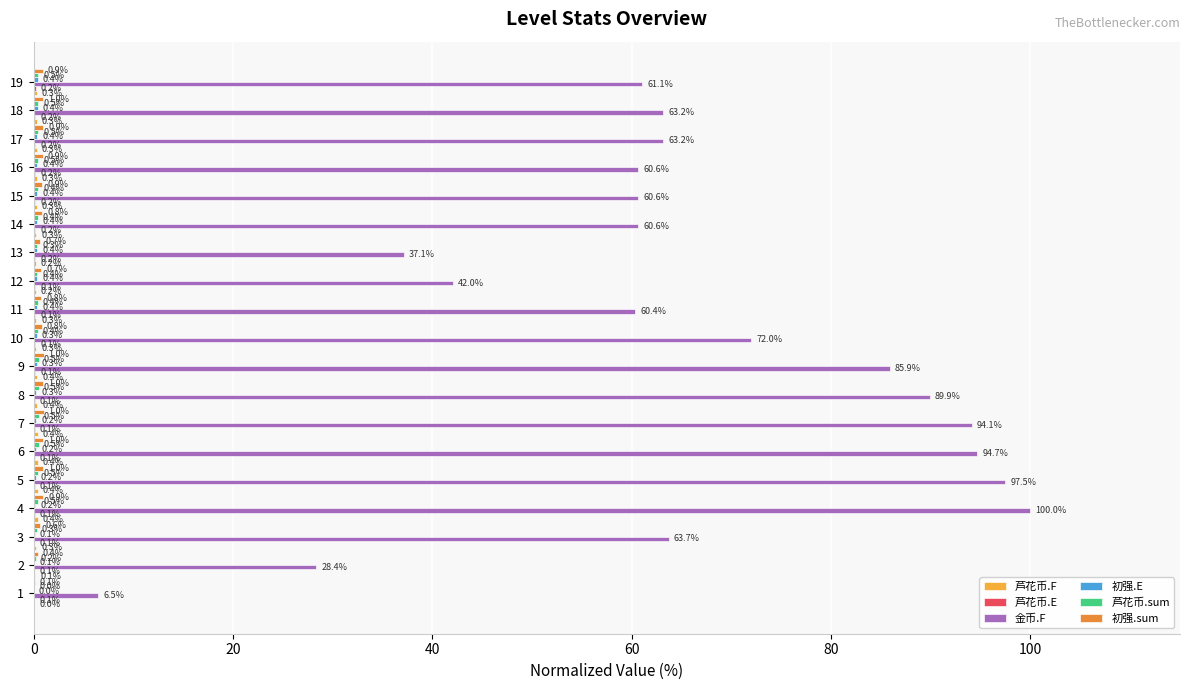

What is the greatest value displayed?

100.0